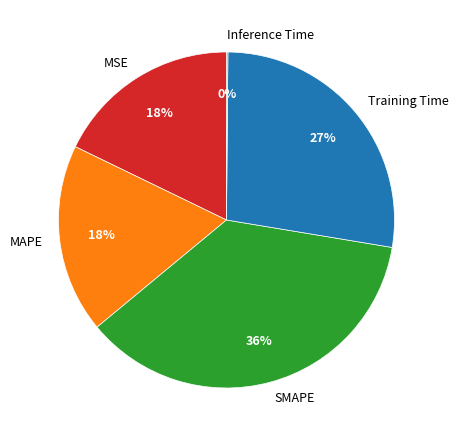

Which category has the biggest portion of the pie?

SMAPE